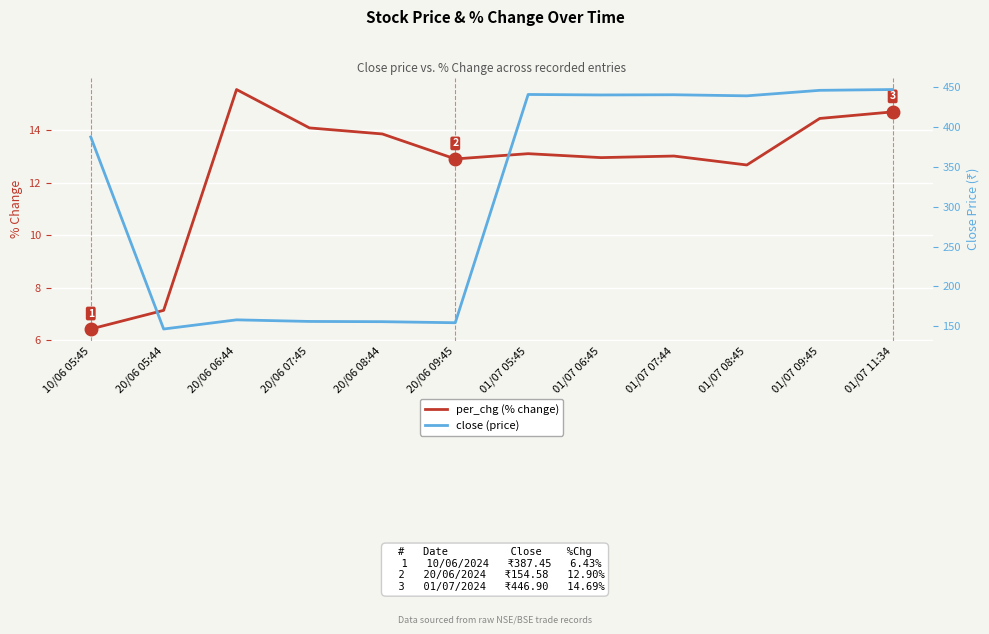

True or false: per_chg (% change) and close (price) cross at least once.

False